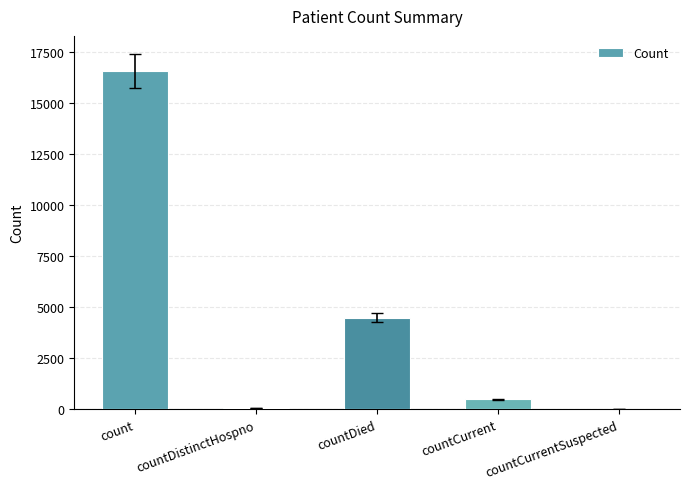

Read the value at countDistinctHospno, to the nearest 50.

100